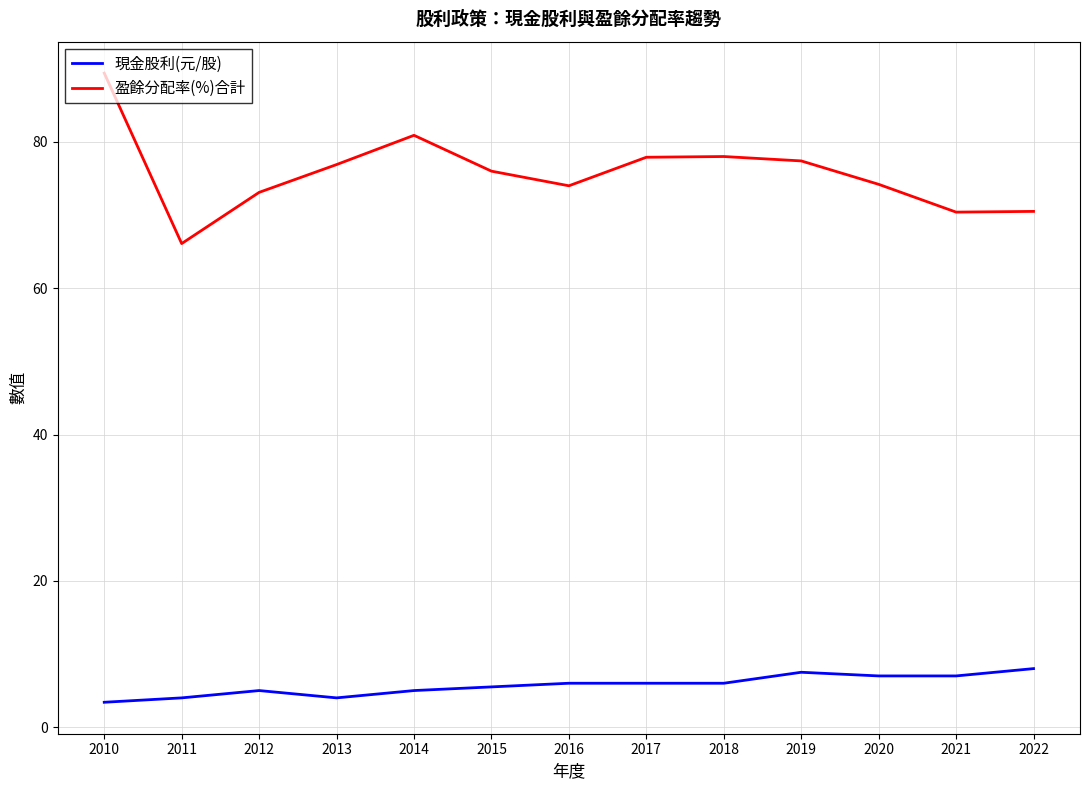

What is the maximum value for 現金股利(元/股)?

8.0